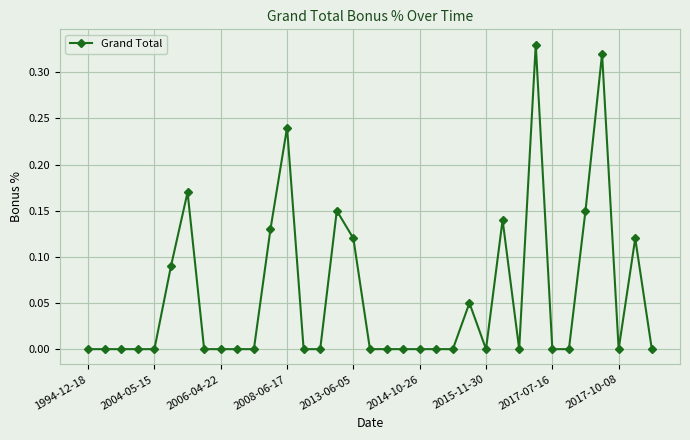

True or false: the data has more than 1 interior local peaks.

True